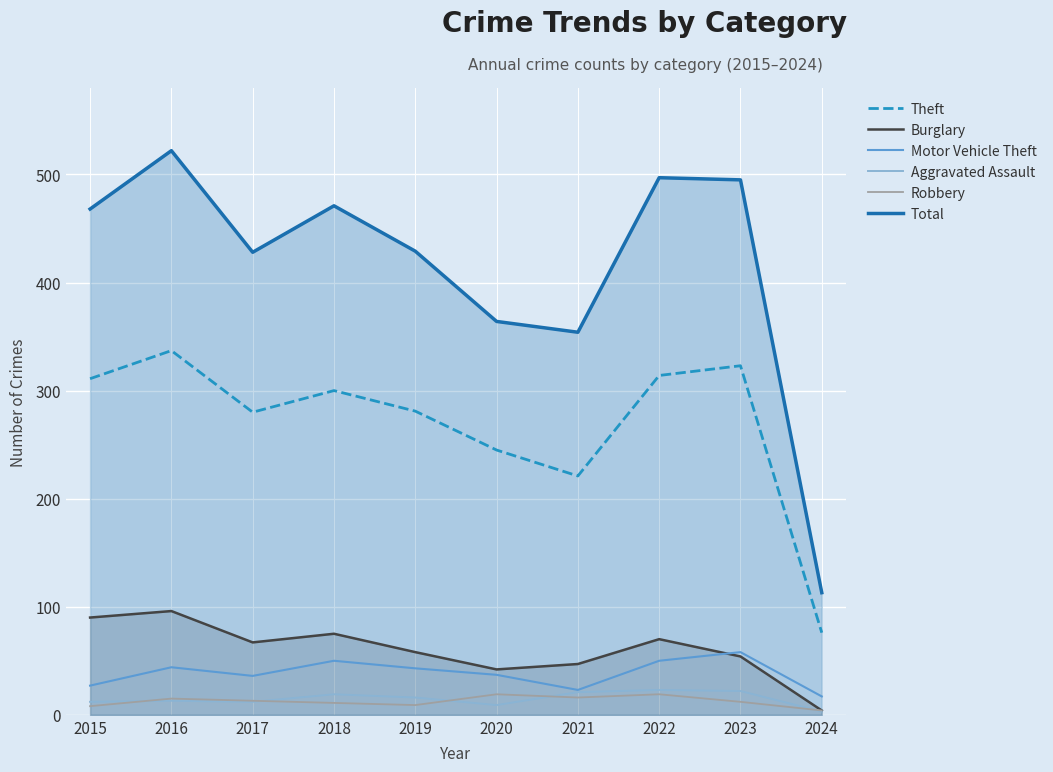

True or false: Motor Vehicle Theft and Aggravated Assault cross at least once.

False